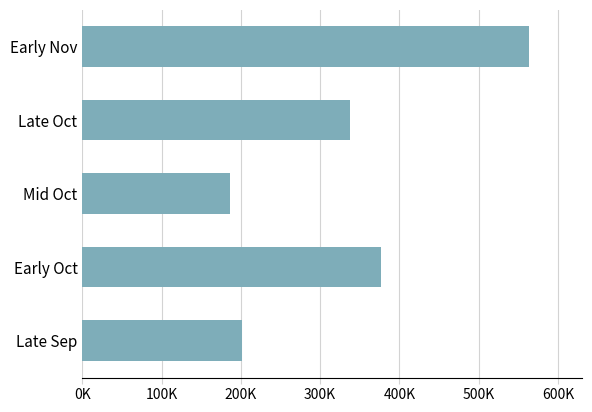

Does the chart contain any negative values?

No